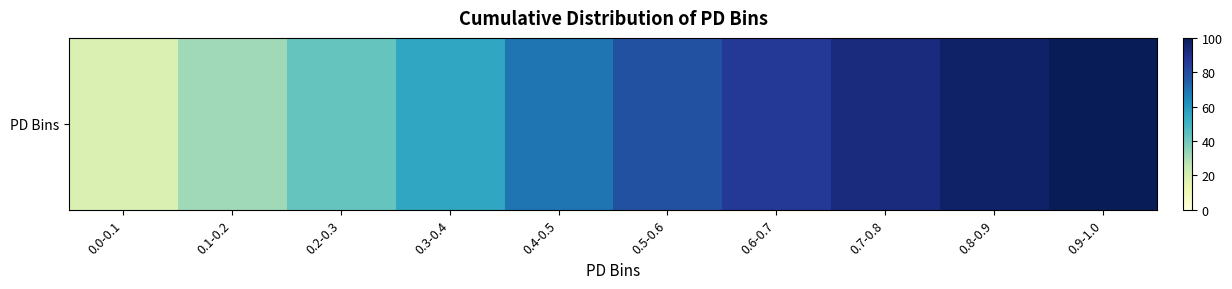

What is the approximate value at 0.6-0.7?

86.0